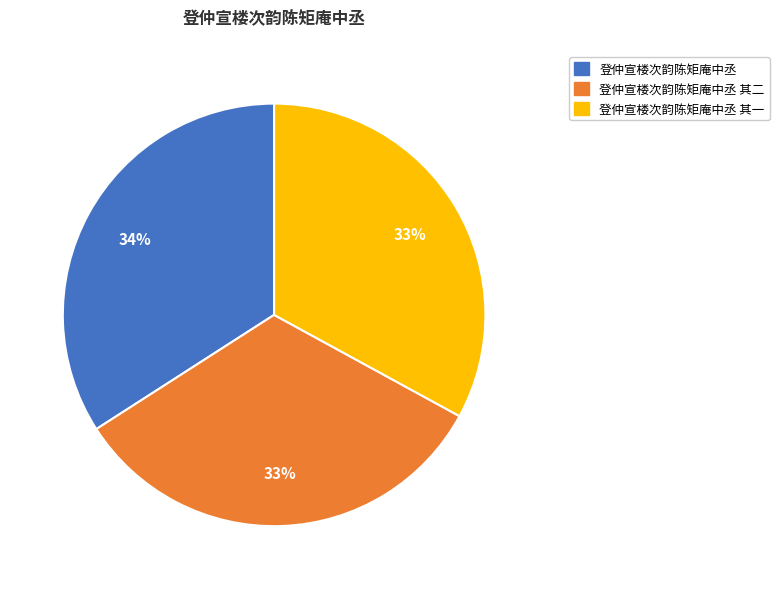

To the nearest percent, what is the average slice percentage?

33%